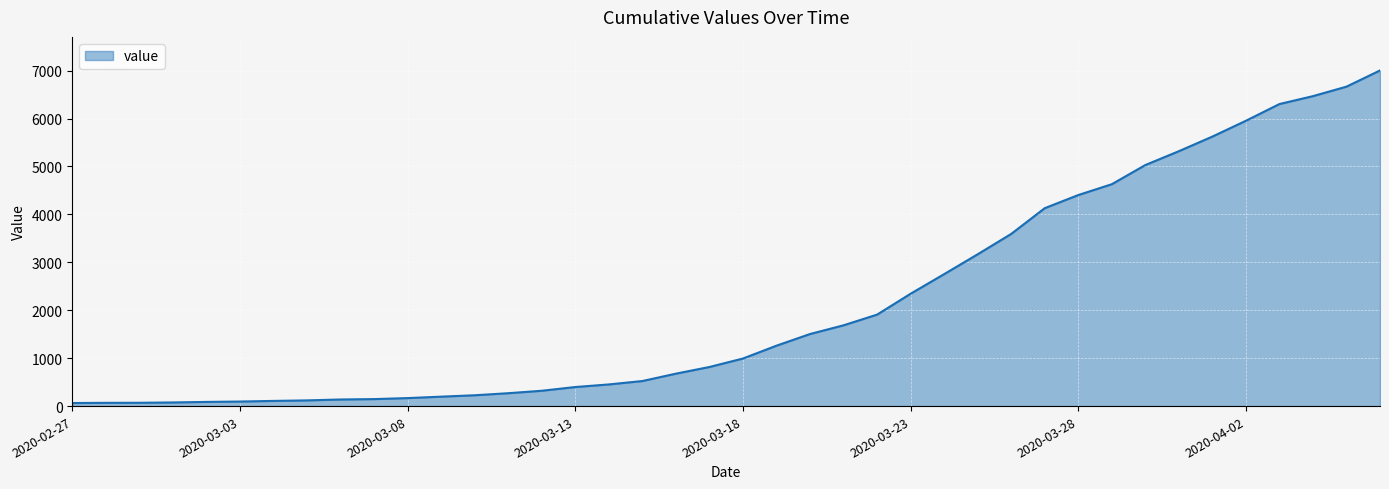

What is the difference between the maximum and minimum values?

6940